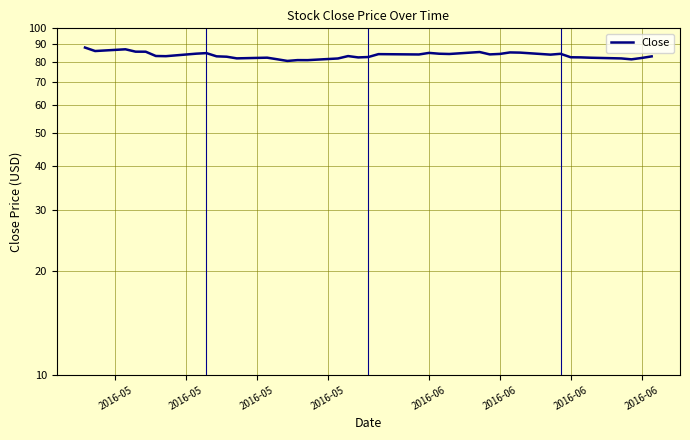

How many values are below 83?

16